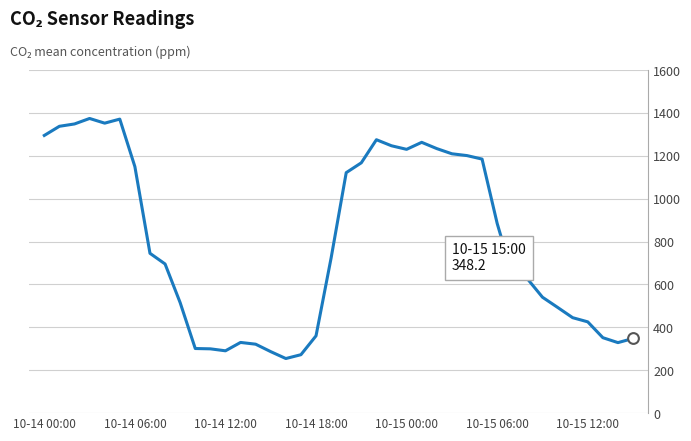

What is the smallest value displayed?

254.6